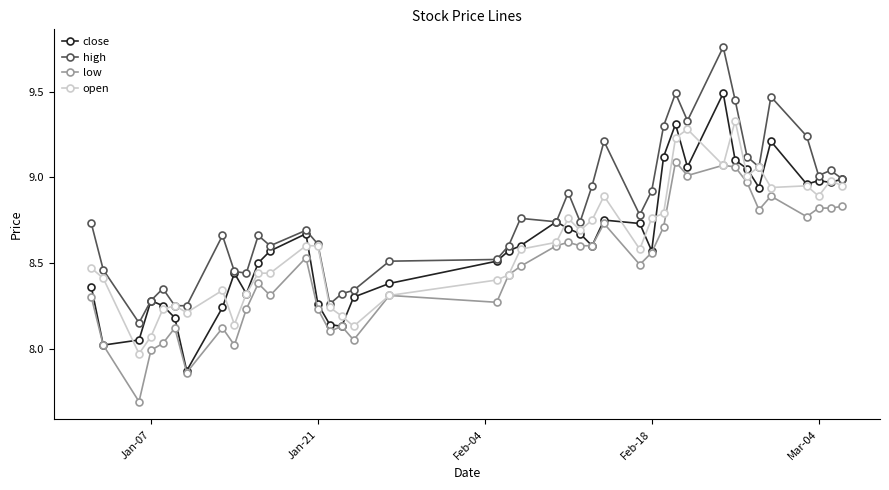

Which series has the largest total across all categories?

high